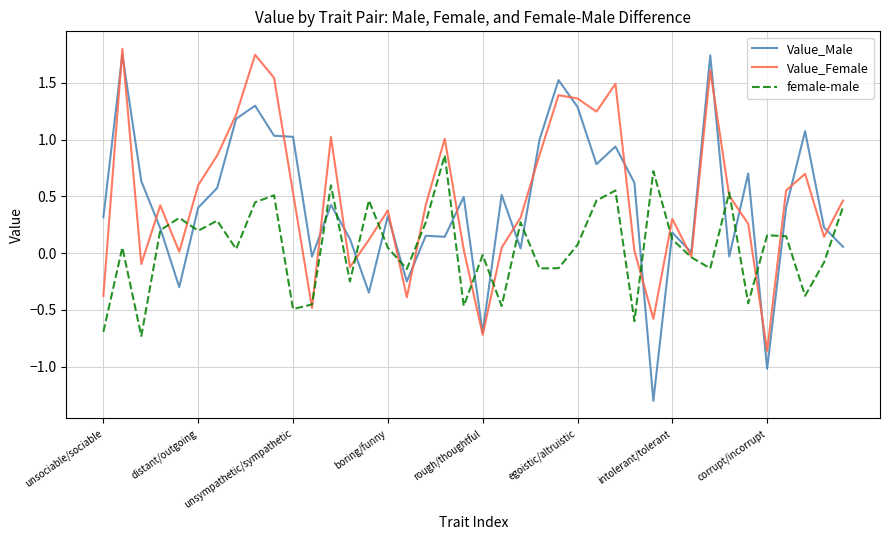

What is the smallest value displayed?

-1.3